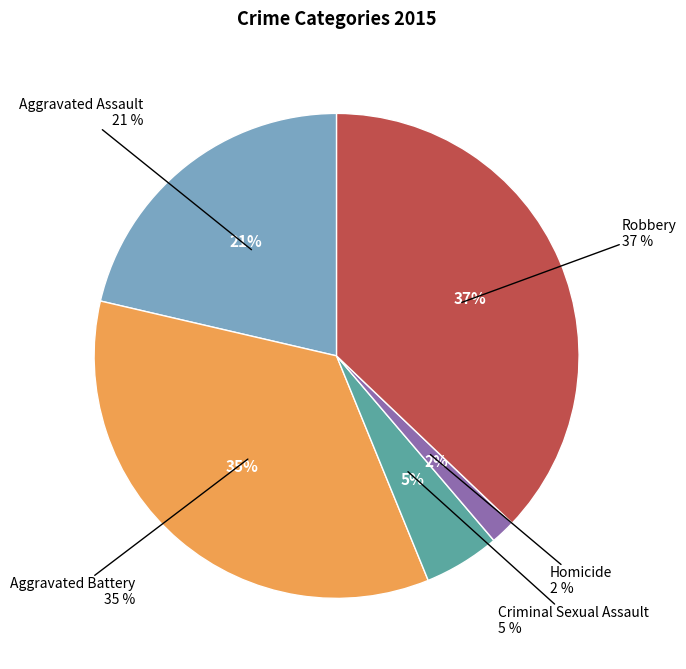

Count the number of slices in the pie.

5